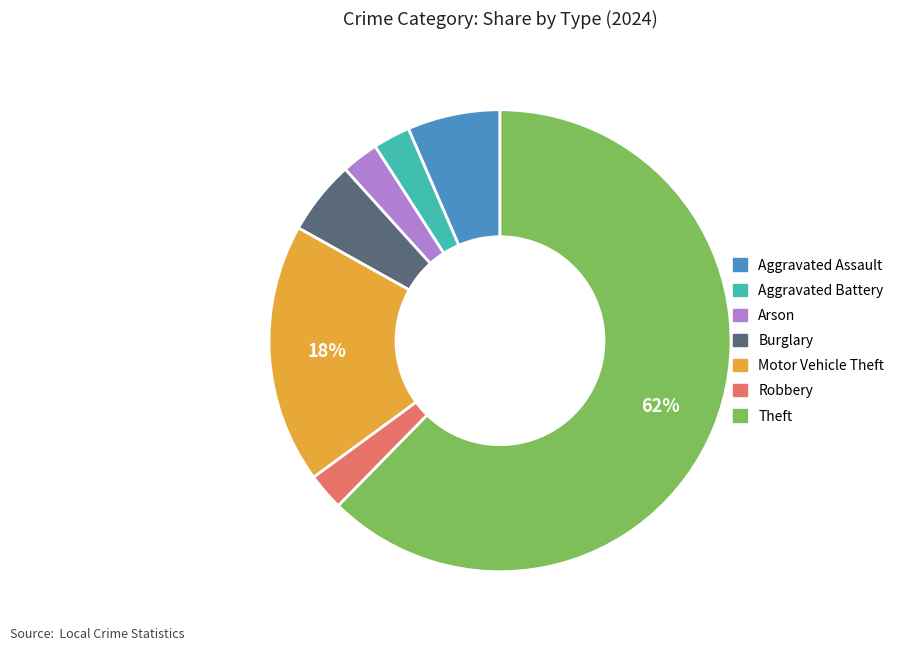

Is the sum of Burglary and Aggravated Battery greater than half?

No